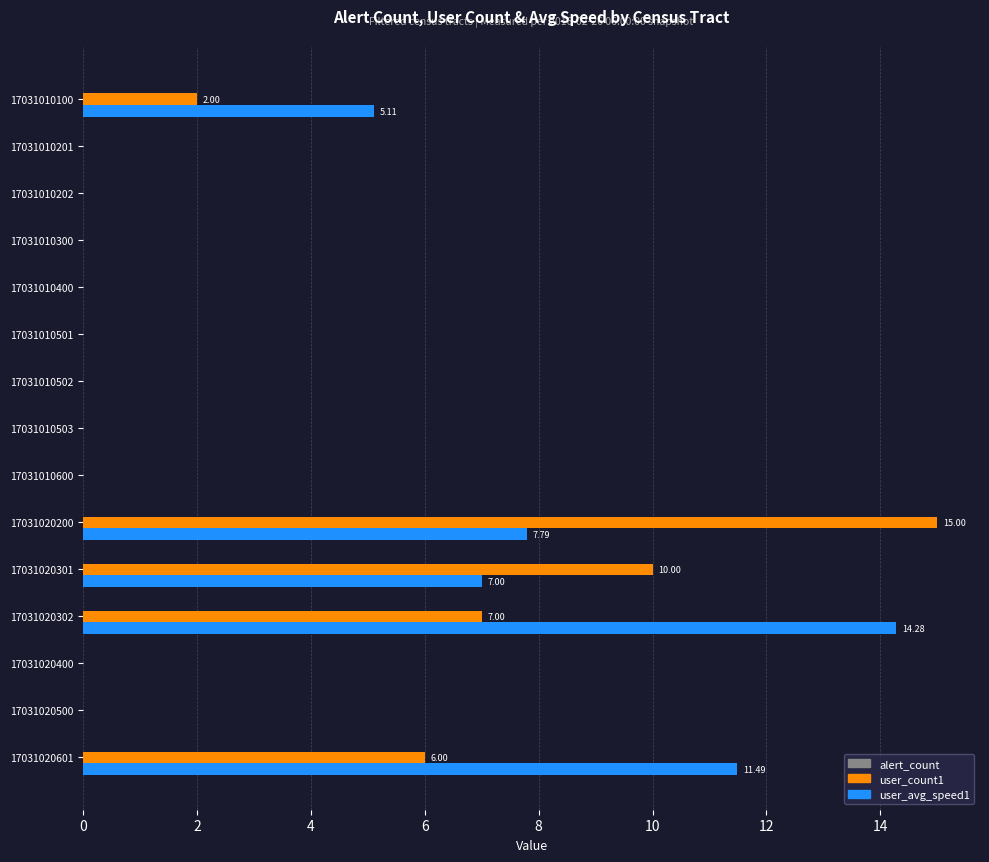

Which label corresponds to the largest value in the chart?

17031020200